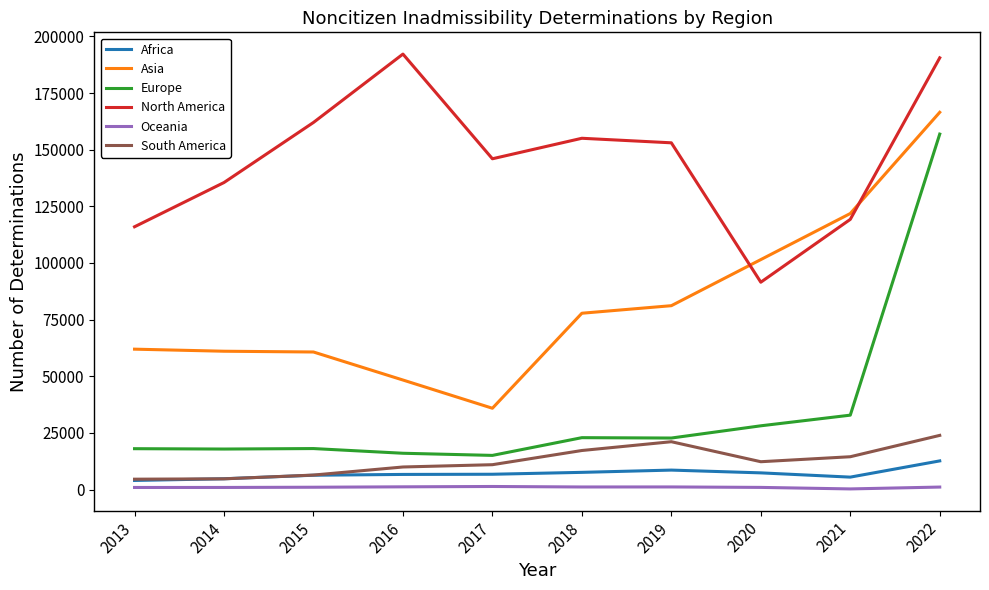

Between 2018 and 2021, which series saw the biggest shift?

Asia